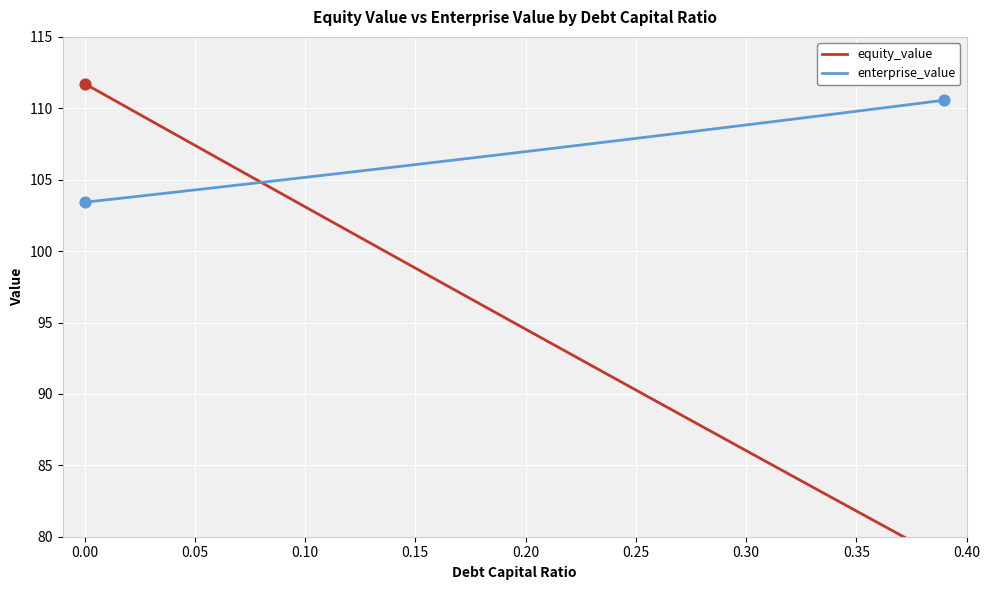

What are all the series names shown in the legend?

equity_value, enterprise_value